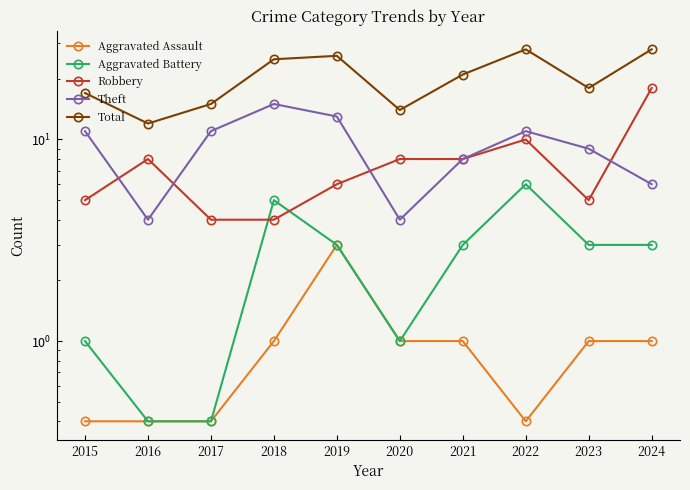

At which category is the sum across all series the highest?

2024